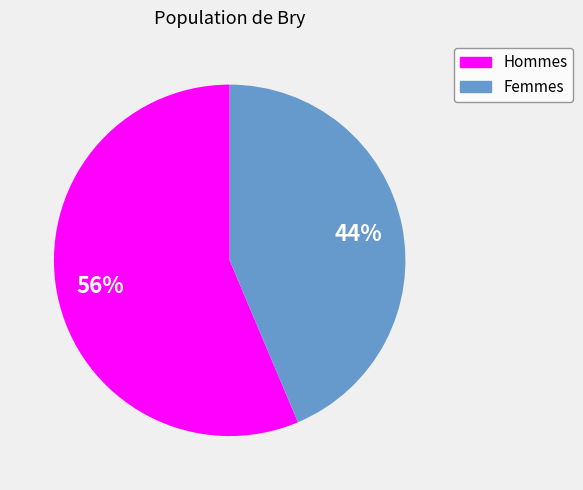

What is the smallest slice in the pie chart?

Femmes